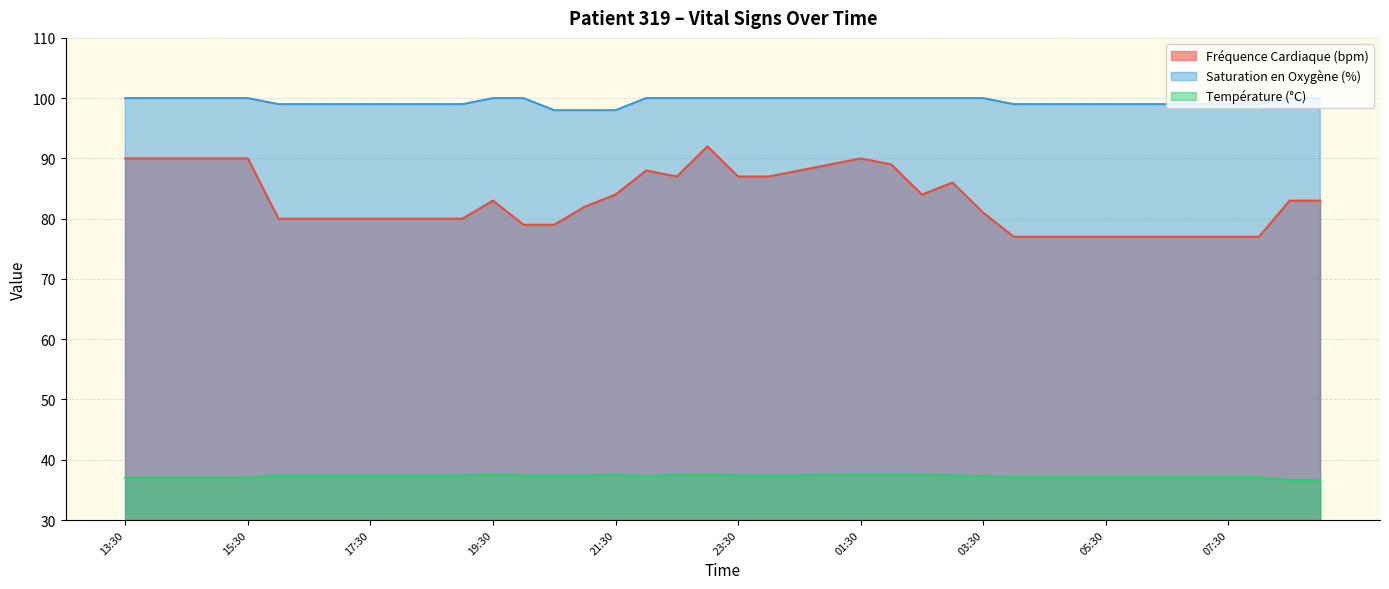

What position from the left is 04:30?

31